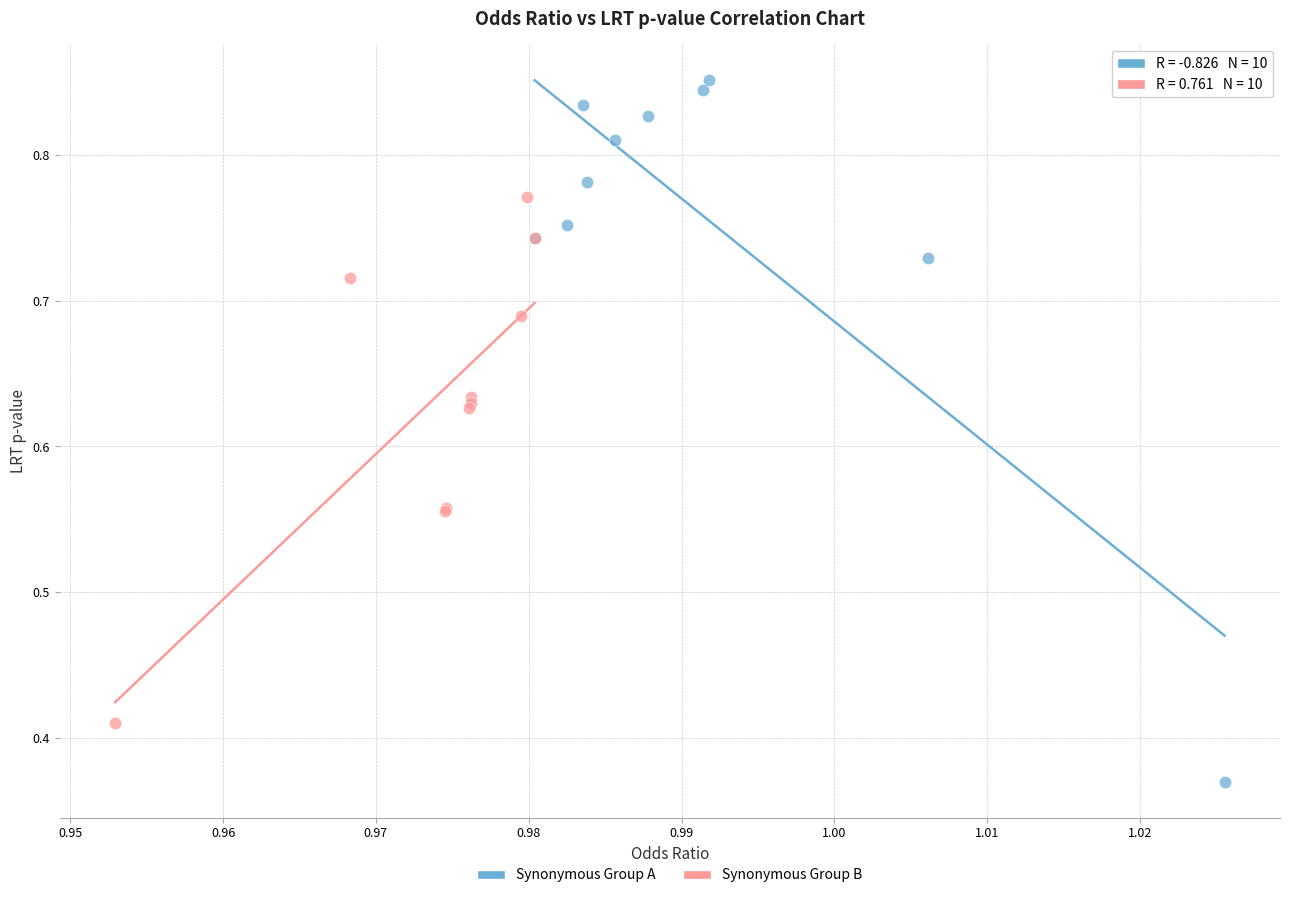

Which series reaches the maximum Y coordinate?

Synonymous Group A